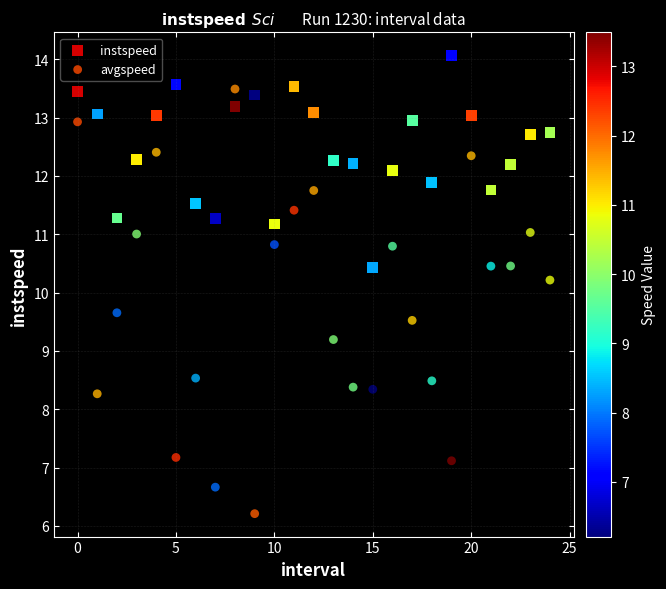

What are all the series names shown in the legend?

instspeed, avgspeed